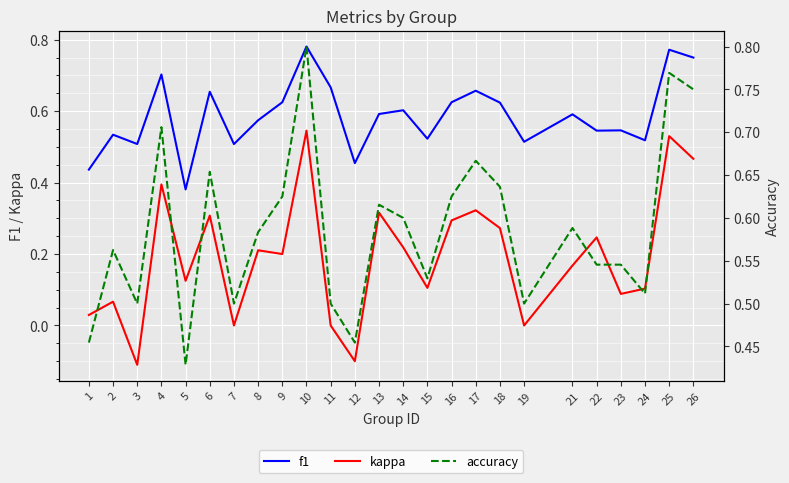

How many interior local valleys does the accuracy series have?

7